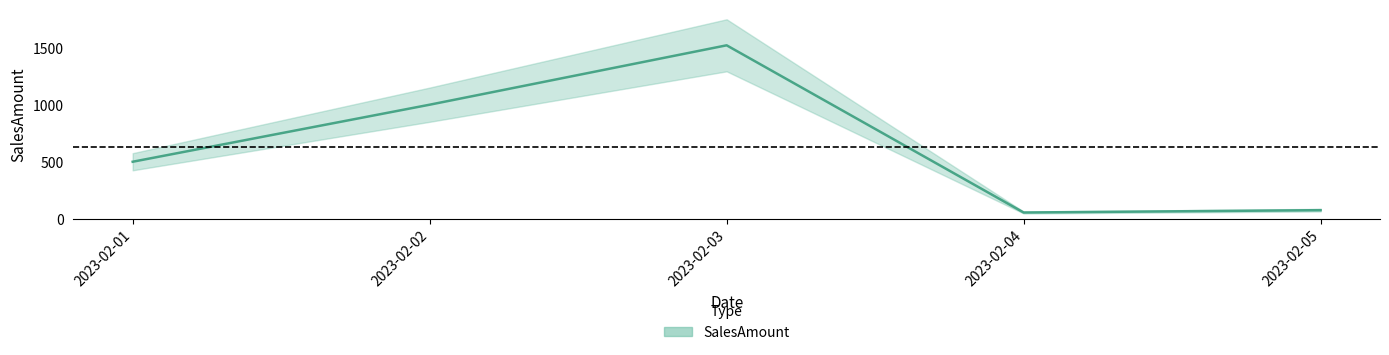

Is this an area chart (filled region under the line)?

No